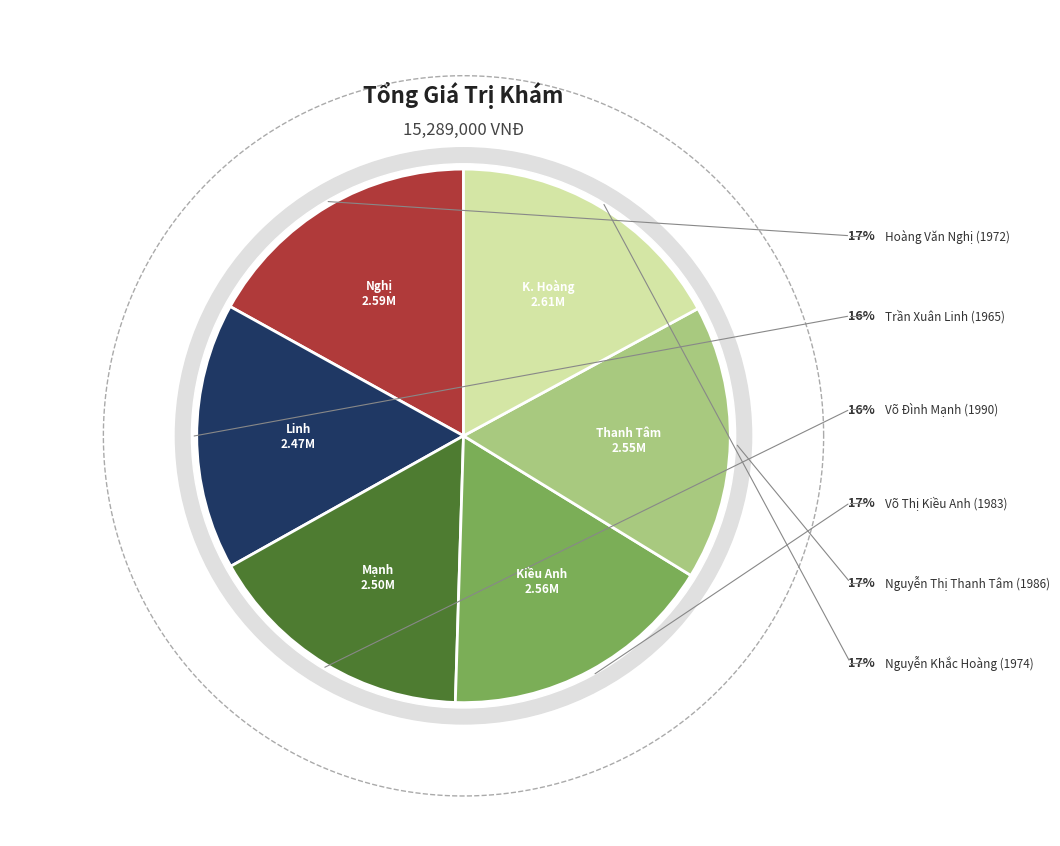

Between Võ Đình Mạnh
(1990) and Nguyễn Thị
Thanh Tâm (1986), which is larger?

Nguyễn Thị
Thanh Tâm (1986)